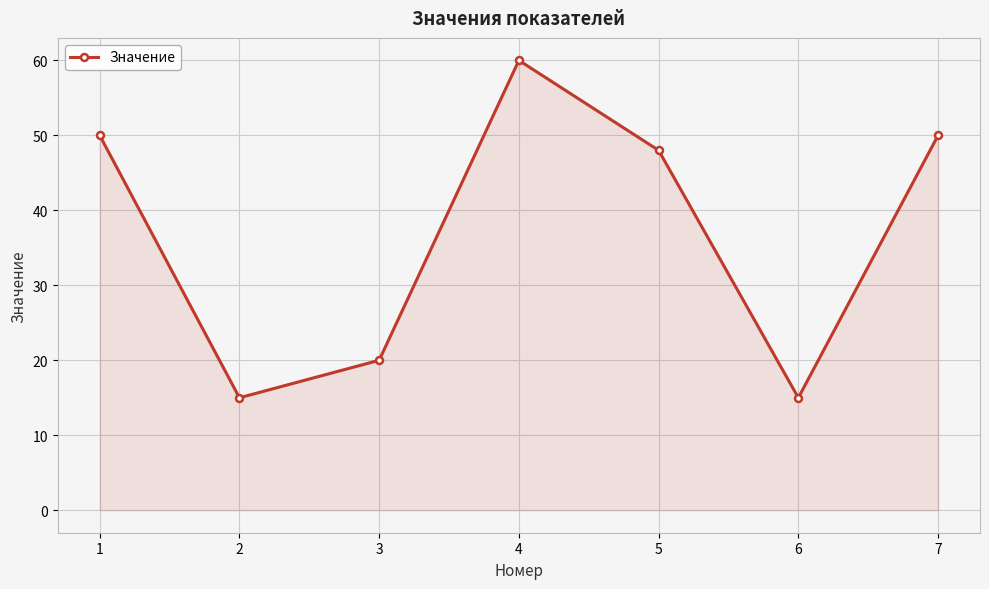

What is the smallest value displayed?

15